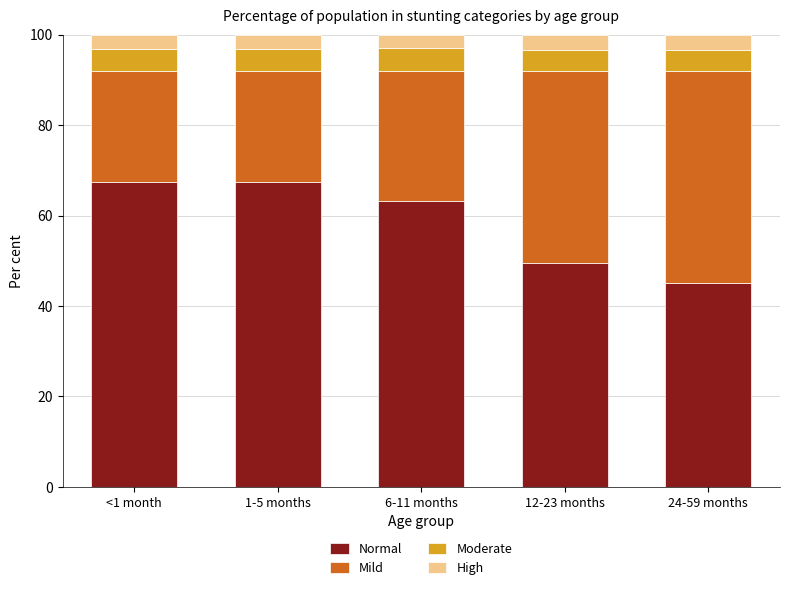

What is the sum of the Normal values at <1 month and 1-5 months?

134.9